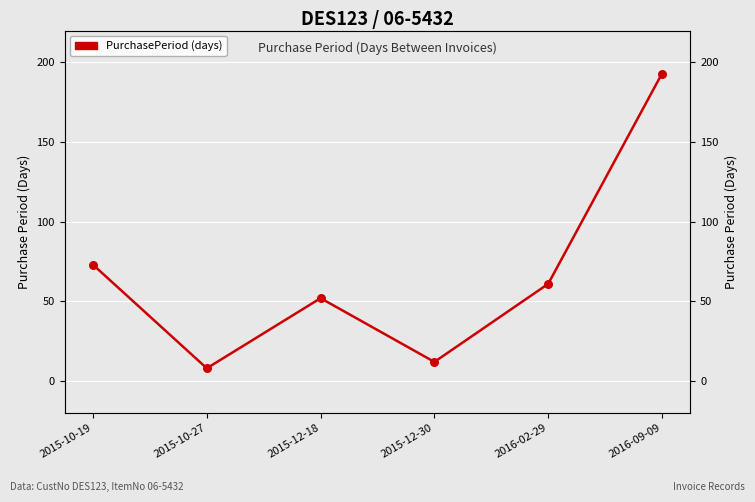

Between 2016-02-29 and 2016-09-09, which is larger?

2016-09-09